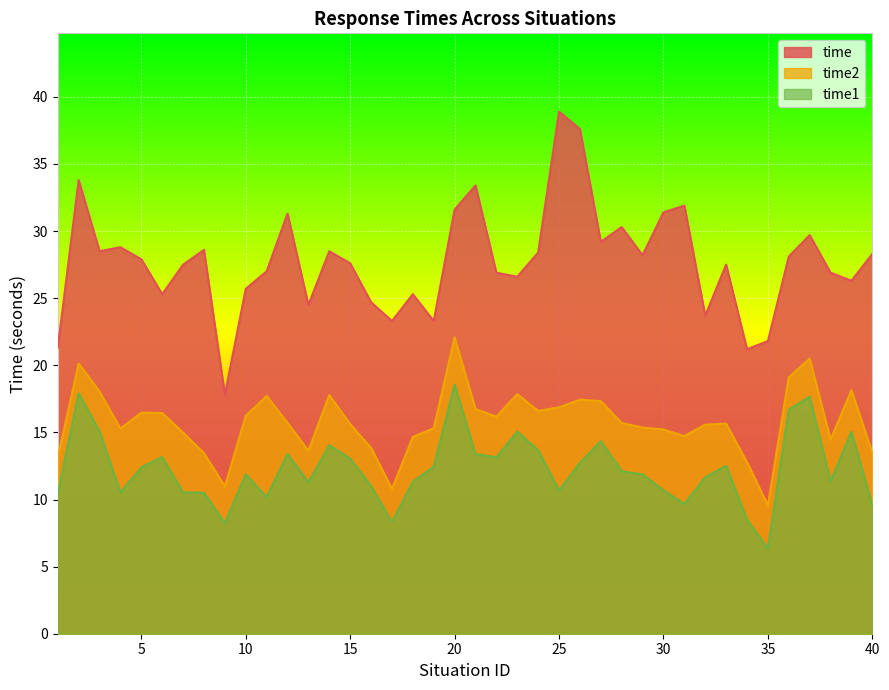

The value of time2 at 2 is 7.5. True or false?

False